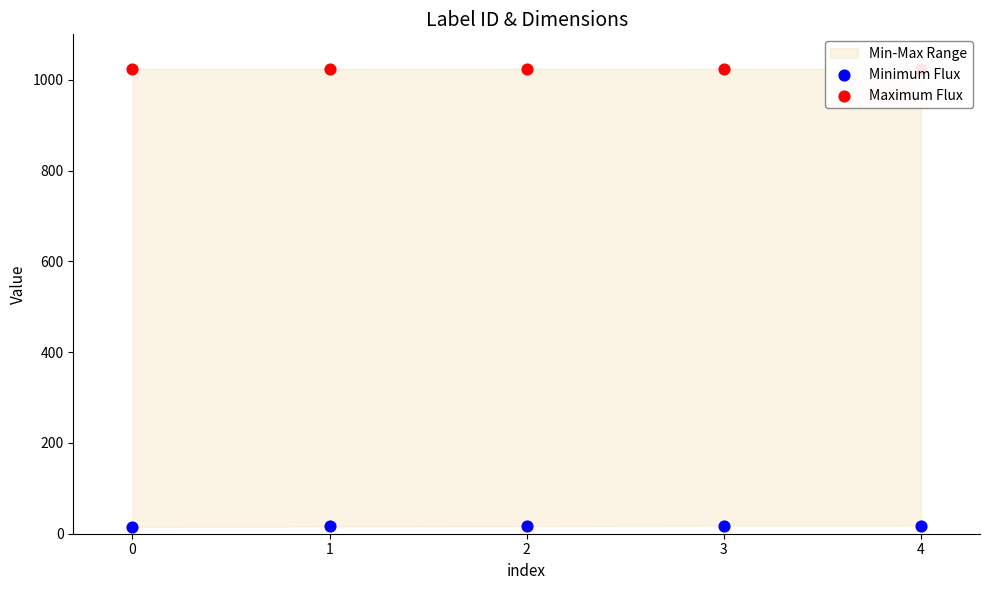

Which series has the widest spread of Y values?

Minimum Flux